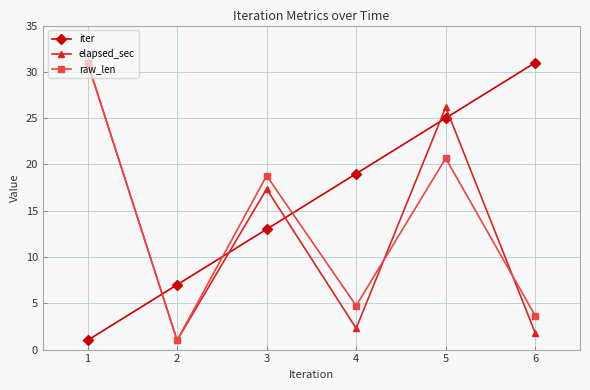

The value of elapsed_sec at 5 is 26.2. True or false?

True